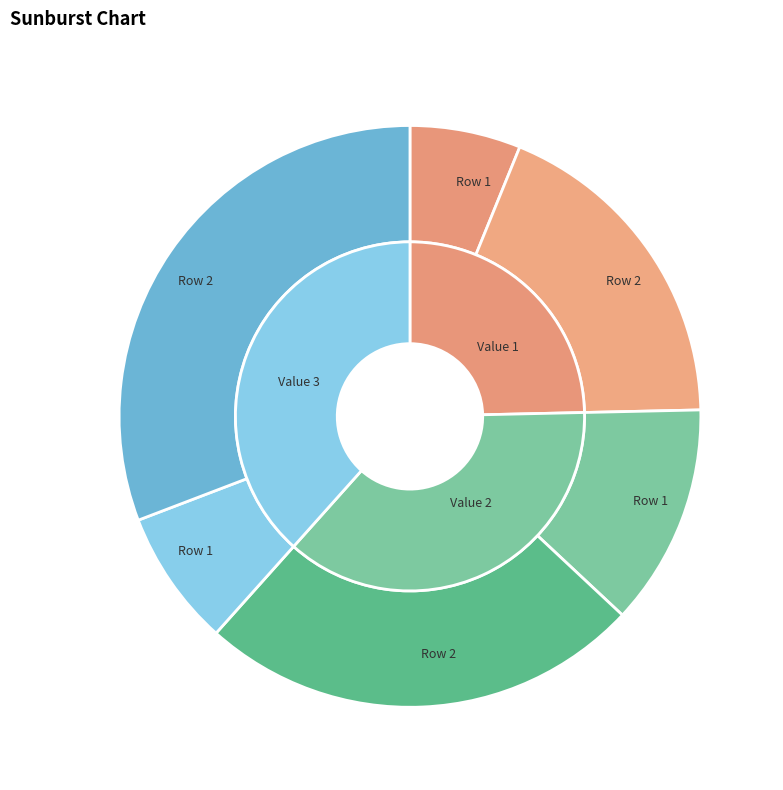

What is the largest slice in the pie chart?

Row 2